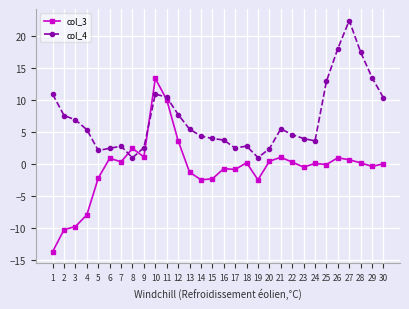

Which series has the largest total across all categories?

col_4